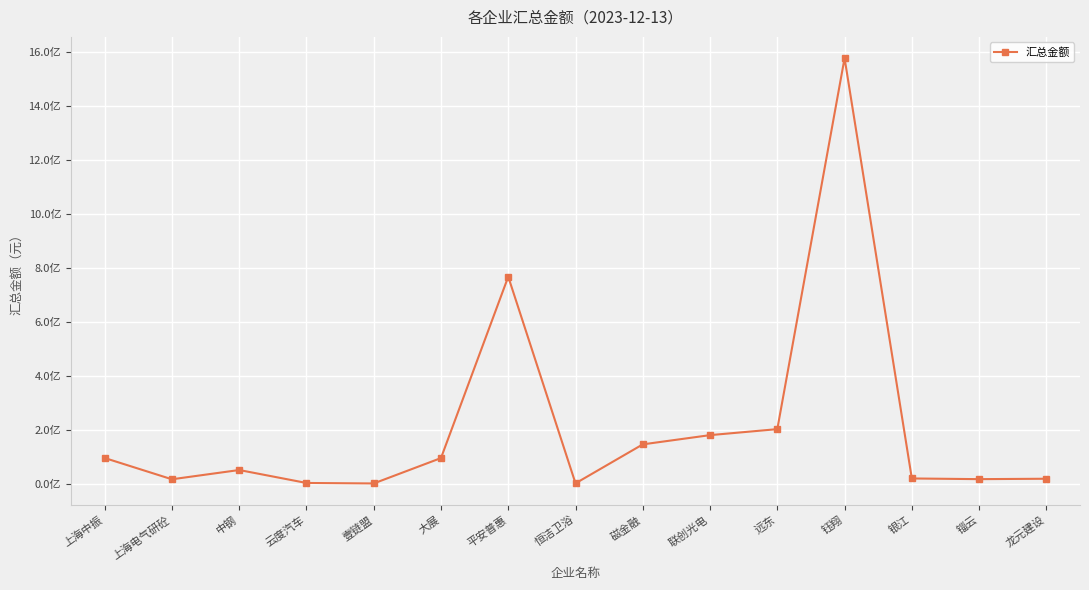

Is this an area chart (filled region under the line)?

No